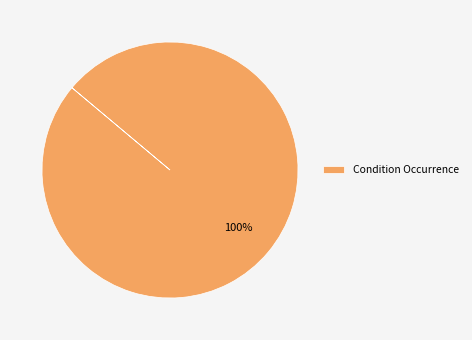

Is it true that Condition Occurrence is 88% of the pie?

False